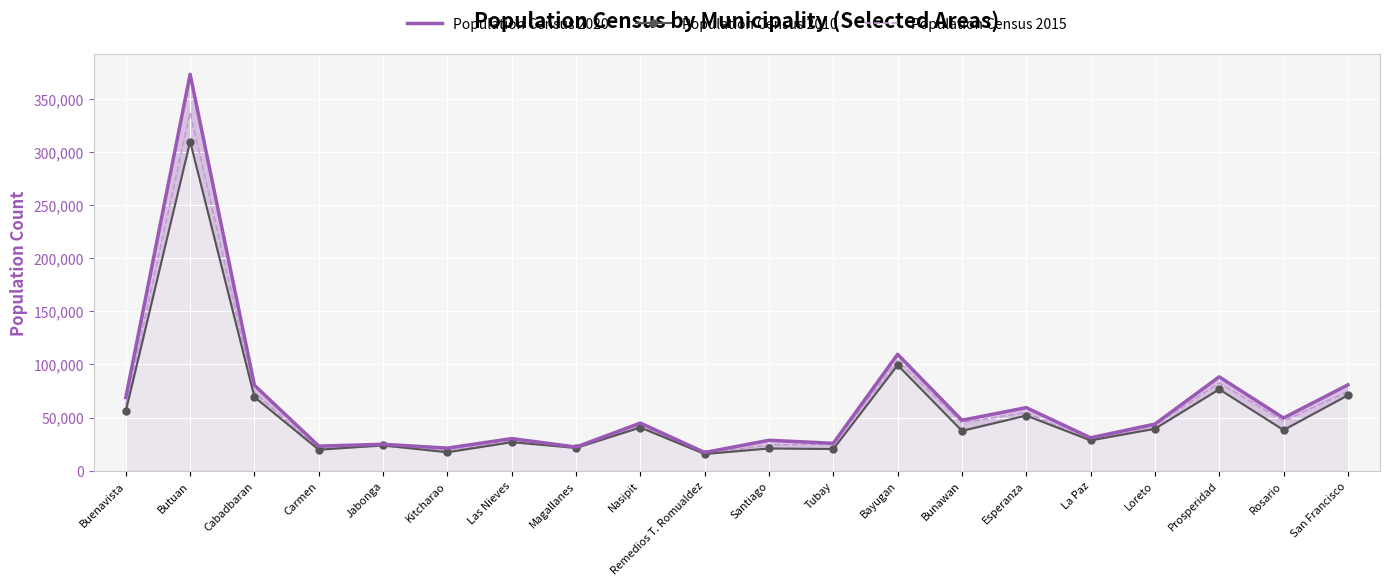

List the series in order of their peak value, lowest first.

Population Census 2010, Population Census 2015, Population Census 2020